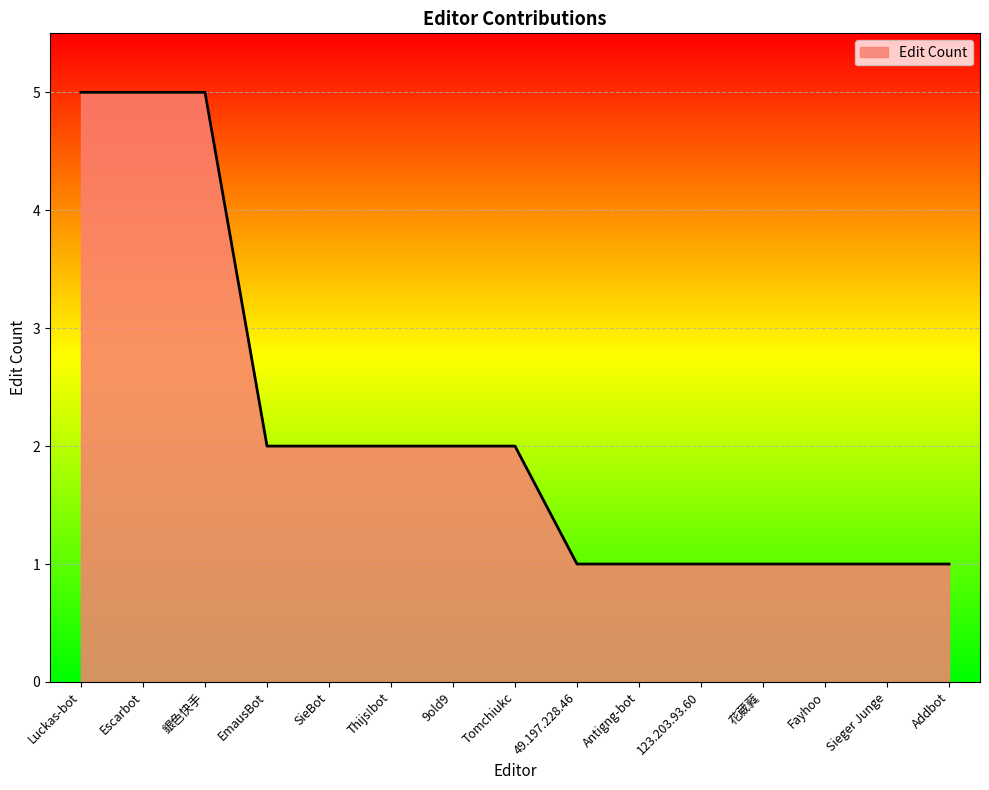

How many series are shown in this chart?

1